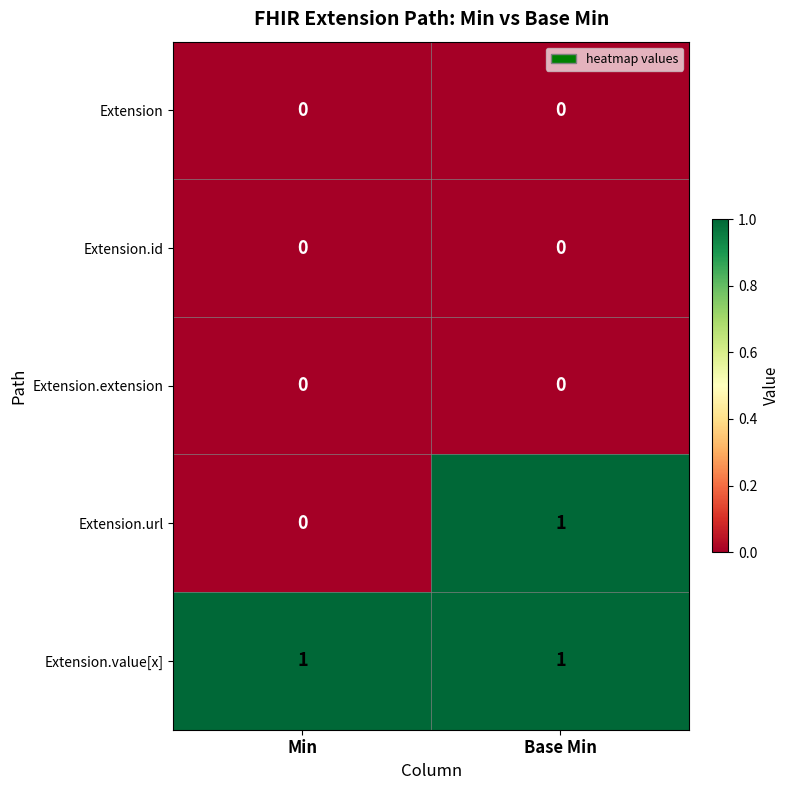

At which category is the sum across all series the highest?

Base Min